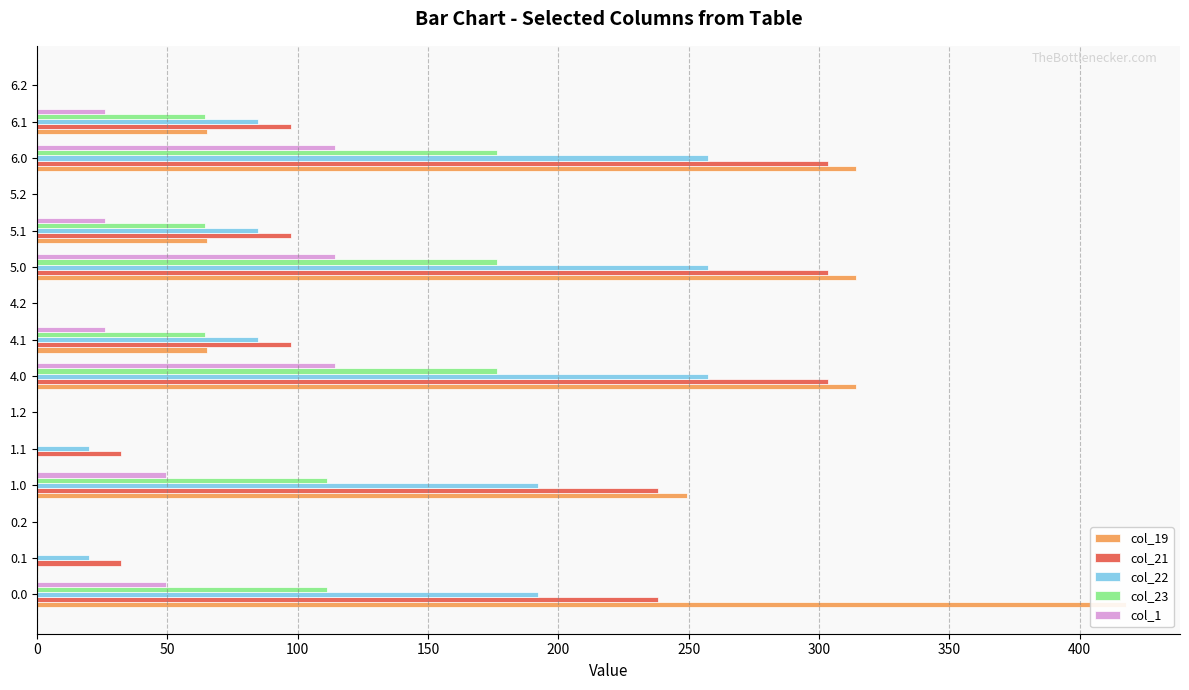

At how many categories does at least one series exceed 66?

8